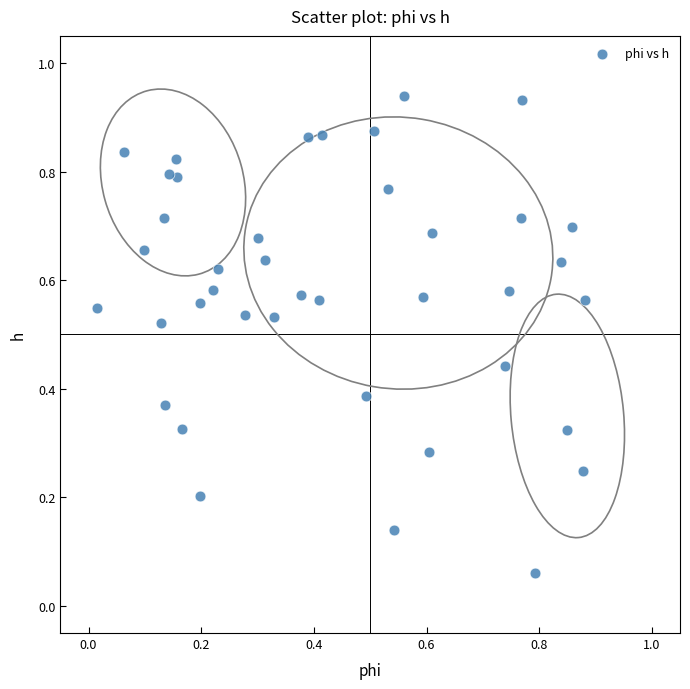

How many points are shown in the scatter plot?

40